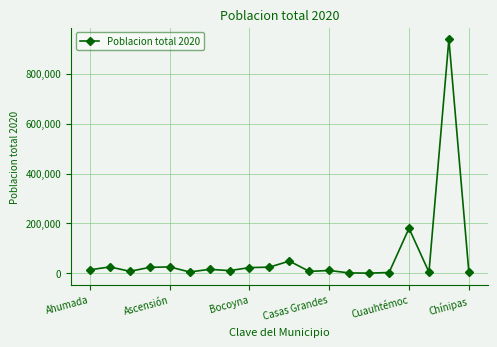

What is the maximum value shown in the chart?

937674